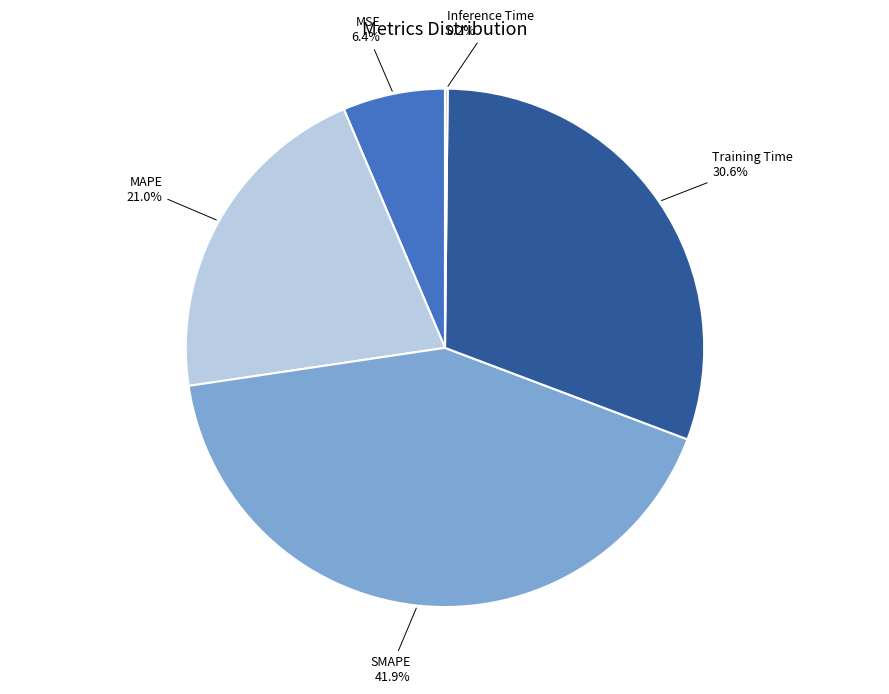

What portion of the pie excludes MAPE?

79.0%